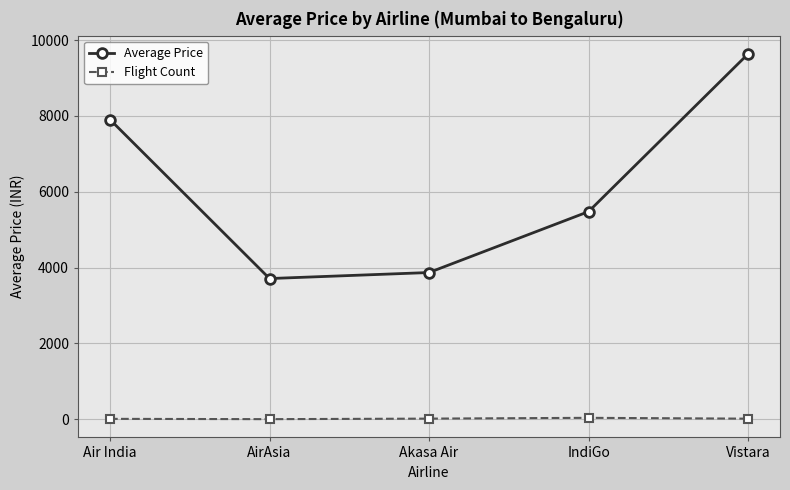

Is it true that Average Price equals 3870.2 at Akasa Air?

True